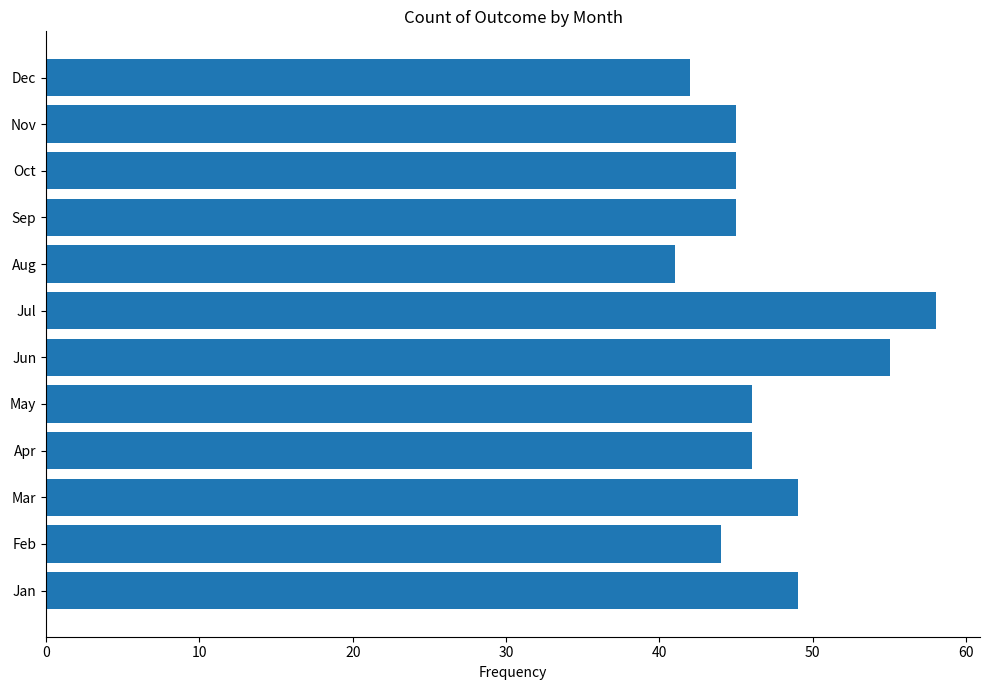

True or false: the data shows 70 at Oct.

False